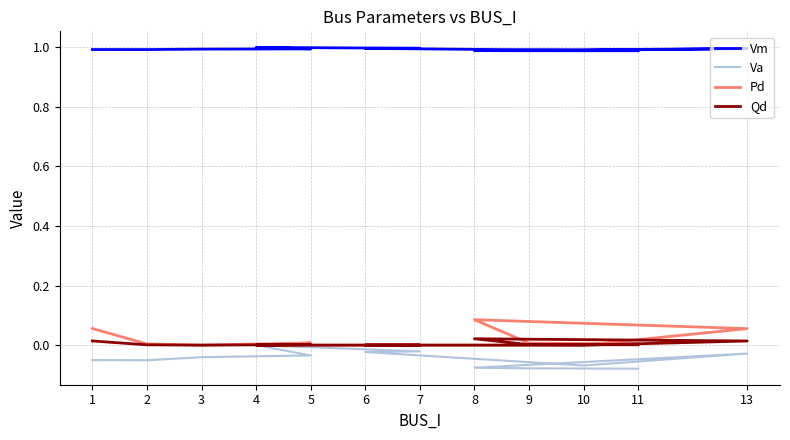

Between 3 and 10, which is larger?

3